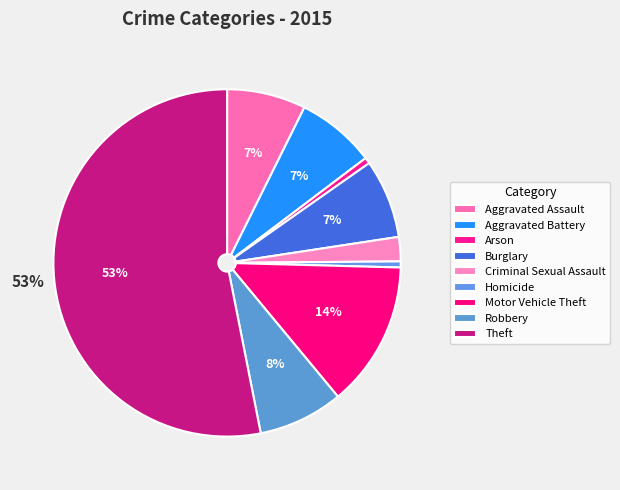

What percentage do Criminal Sexual Assault and Theft together represent?

55.4%